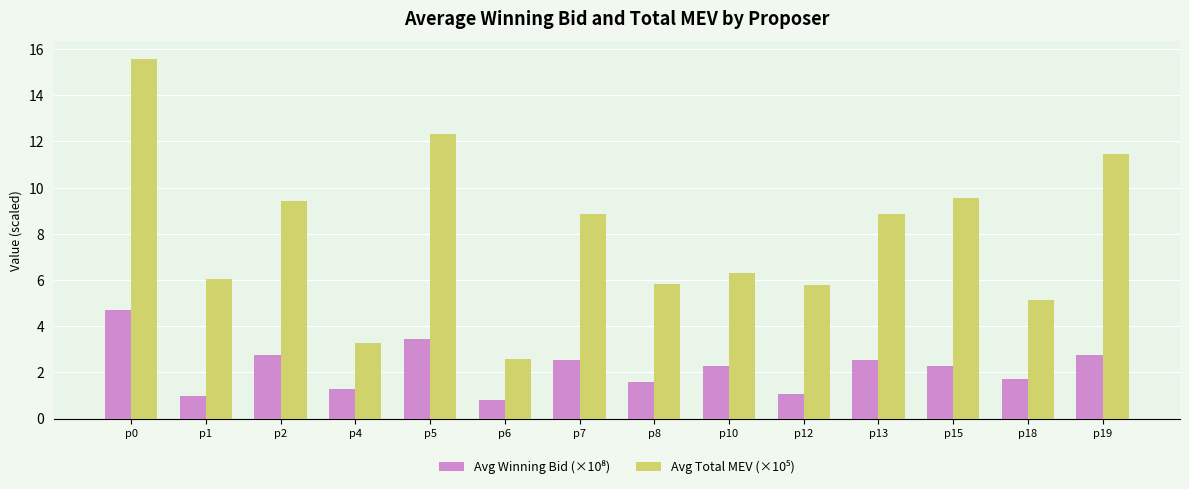

What is the spread (max minus min) of values at p19?

8.7